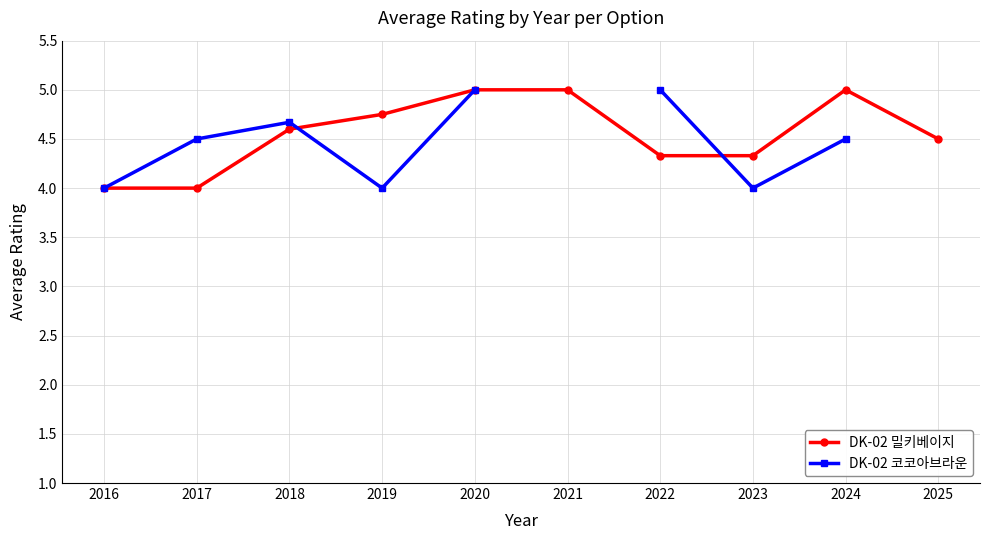

The DK-02 코코아브라운 series shows 1.5 at 2022. True or false?

False